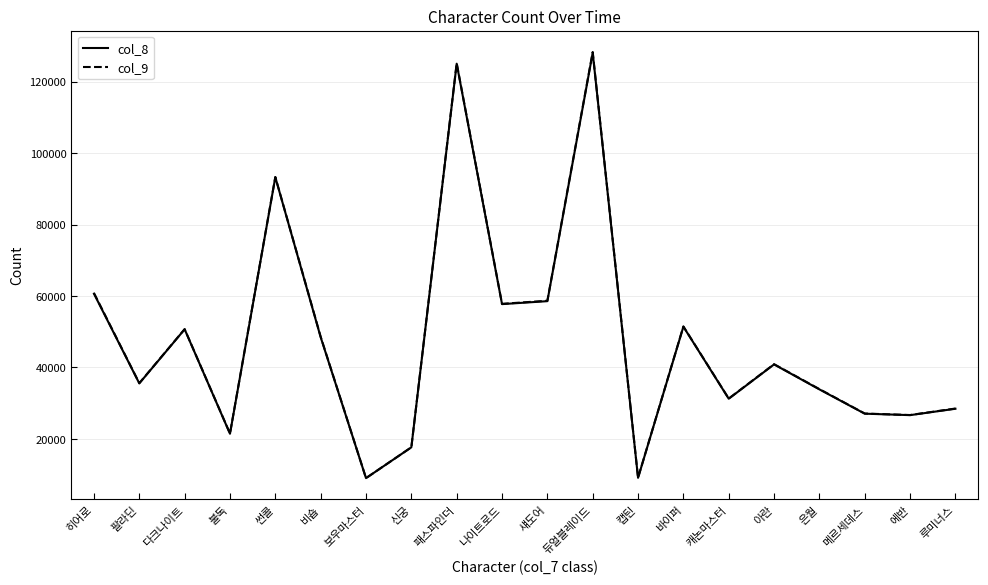

True or false: col_8 and col_9 cross at least once.

False